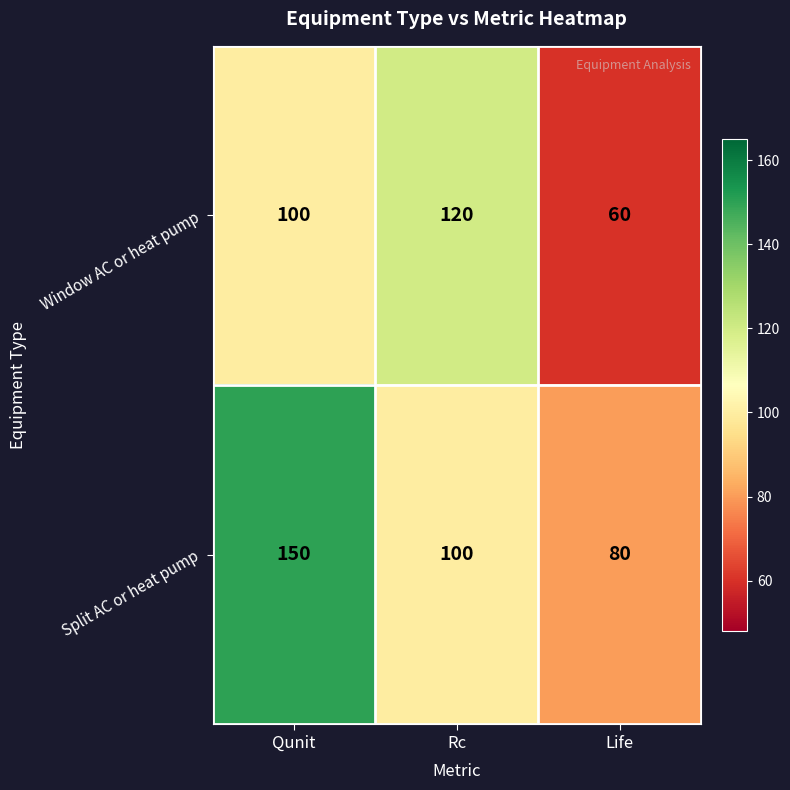

How many distinct data groups are displayed?

2